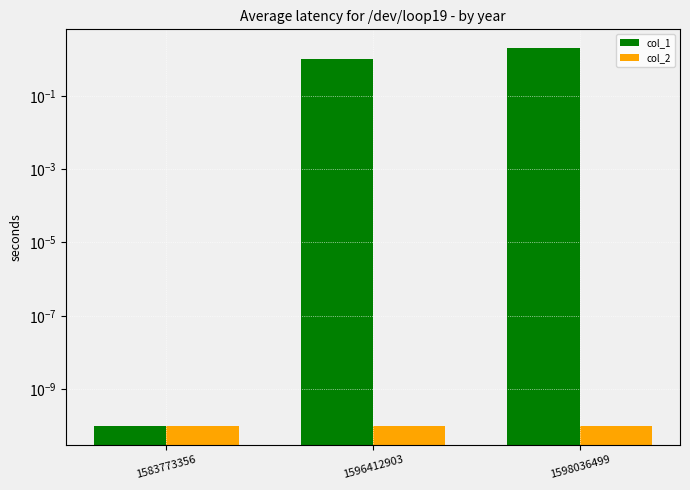

At which category is the sum across all series the highest?

1598036499